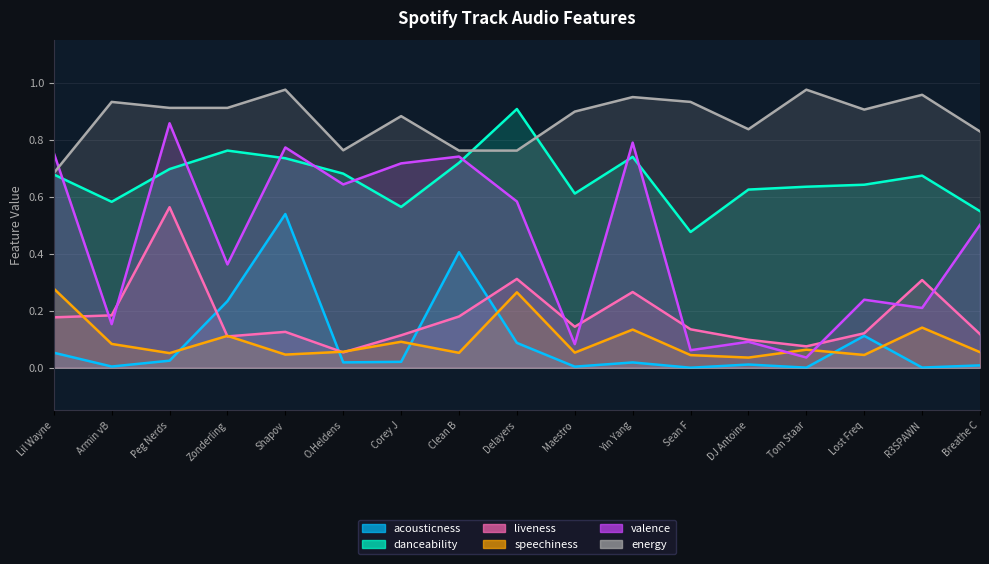

Where is the first local maximum for liveness?

Peg Nerds